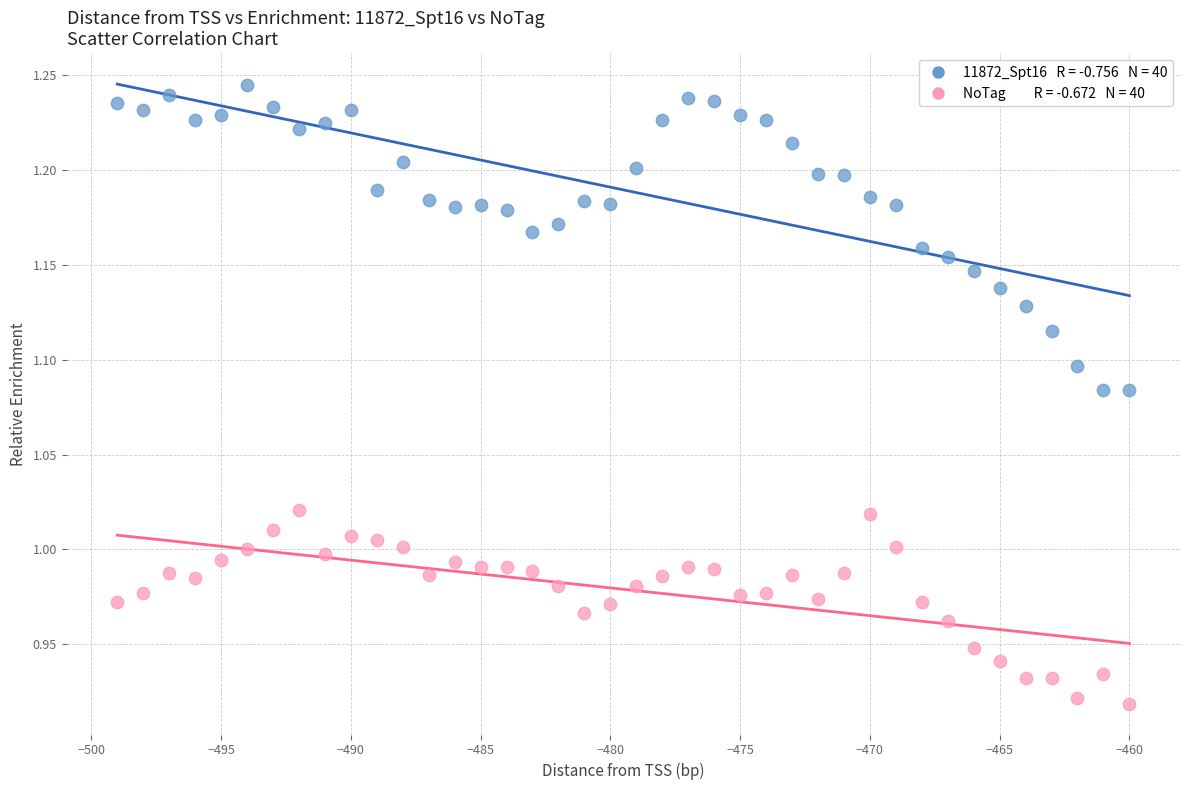

Across all data points, what is the range of Y values (max minus min)?

0.3